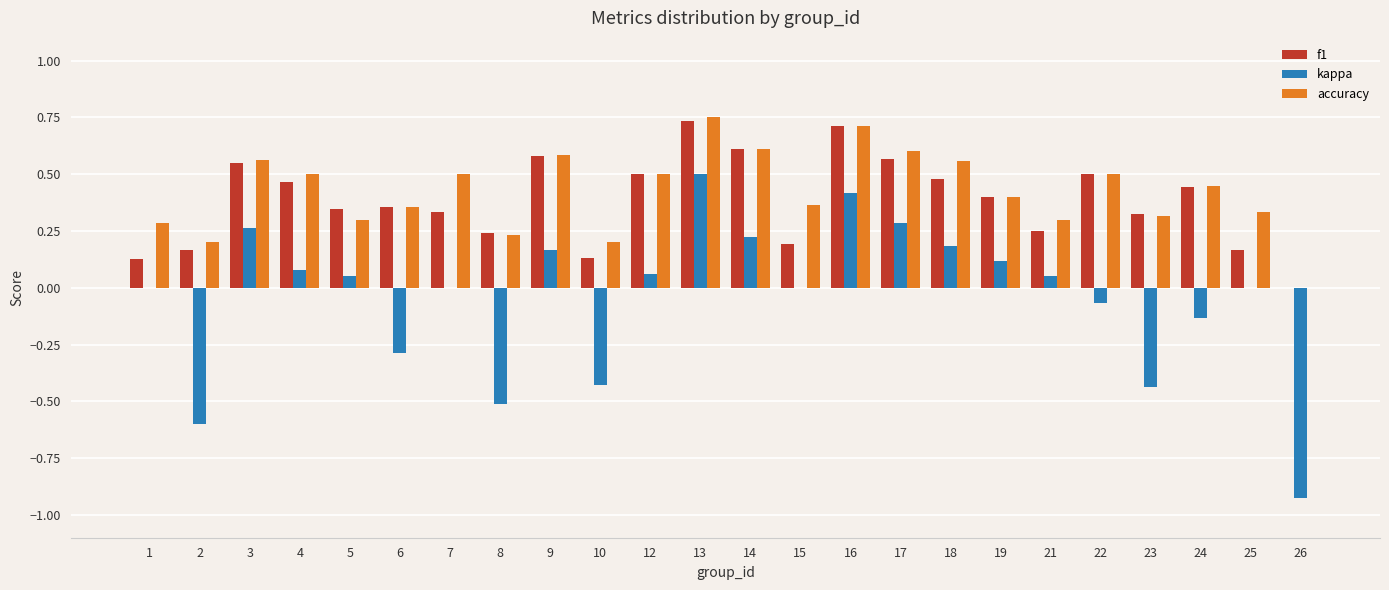

Is the value of accuracy at 26 greater than the value of kappa at 4?

No